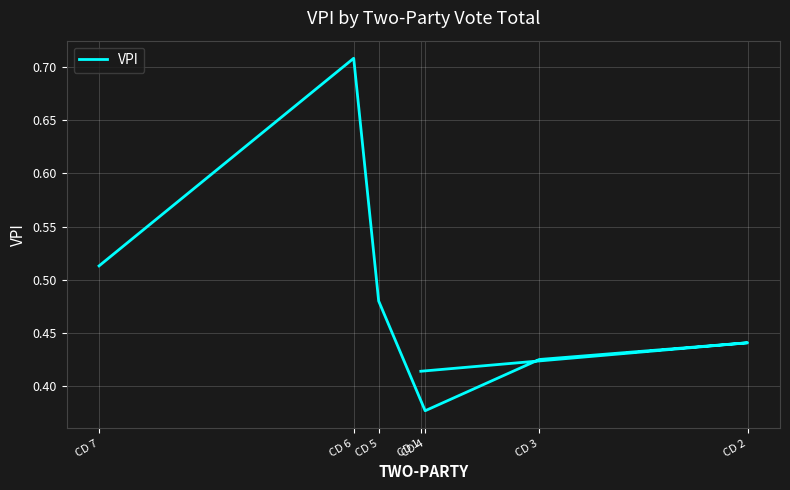

Rank the categories by value from highest to lowest.

CD 6, CD 7, CD 5, CD 2, CD 3, CD 1, CD 4